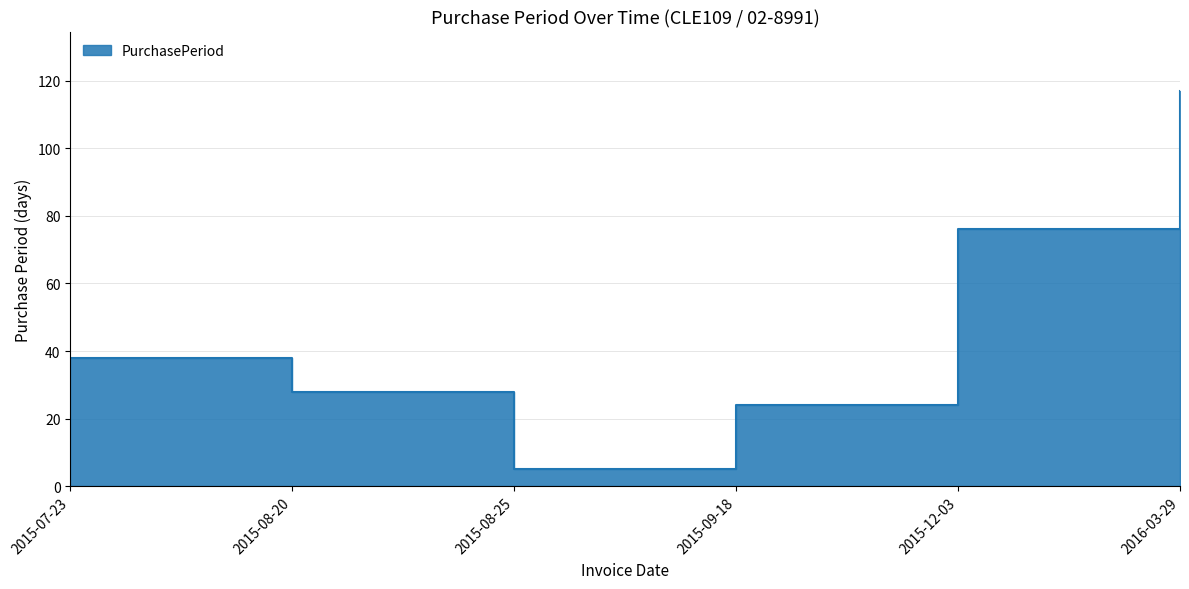

How many points are lower than both their immediate neighbors (excluding endpoints)?

1